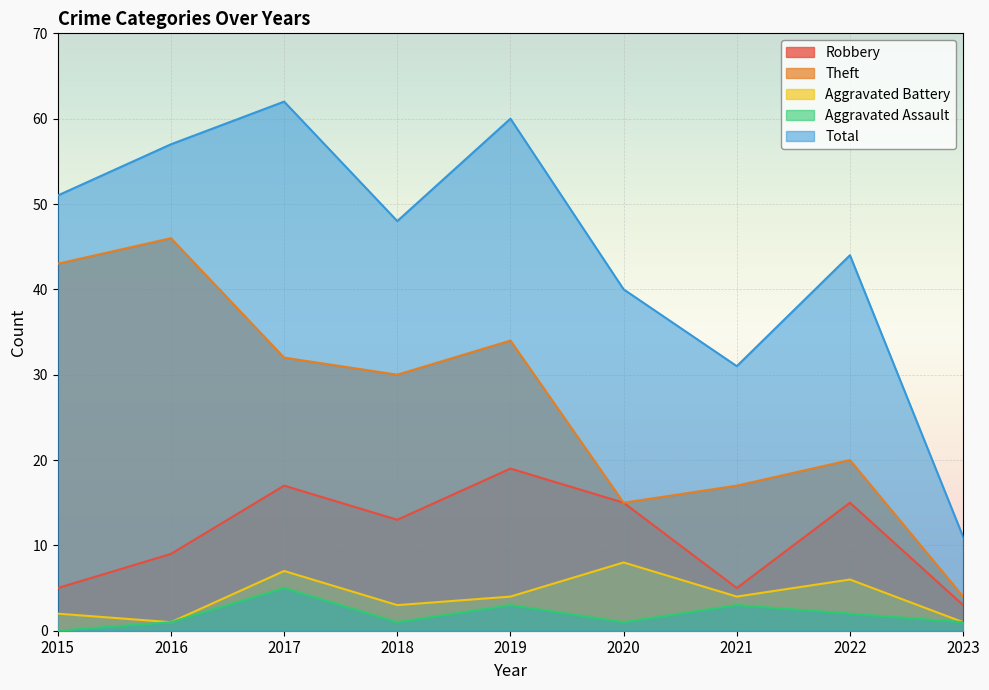

Which label corresponds to the largest value in the chart?

2017